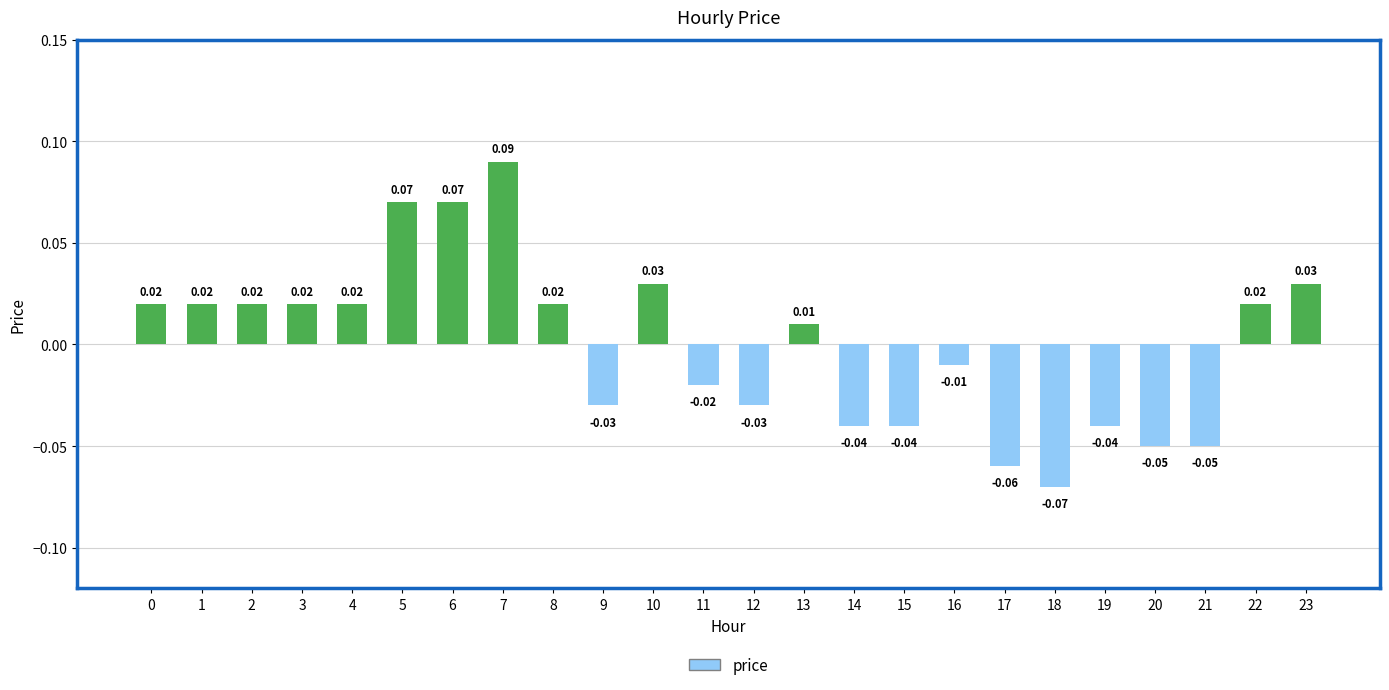

Between 18 and 16, which is larger?

16